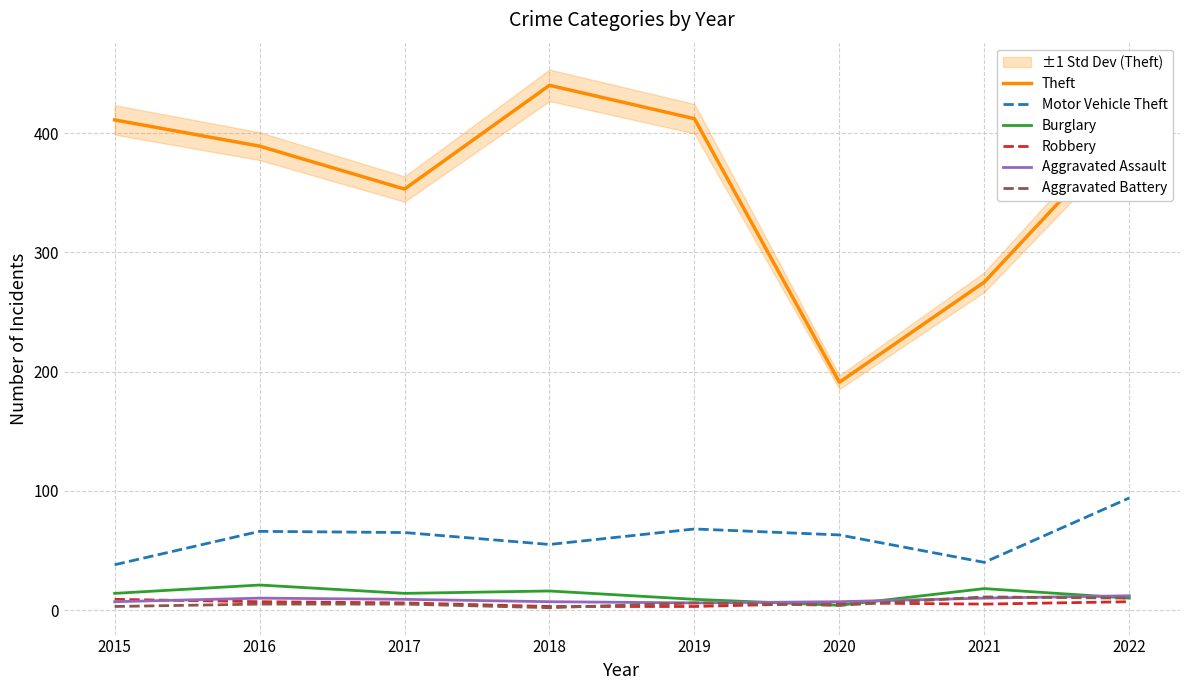

Which series has the largest total across all categories?

Theft